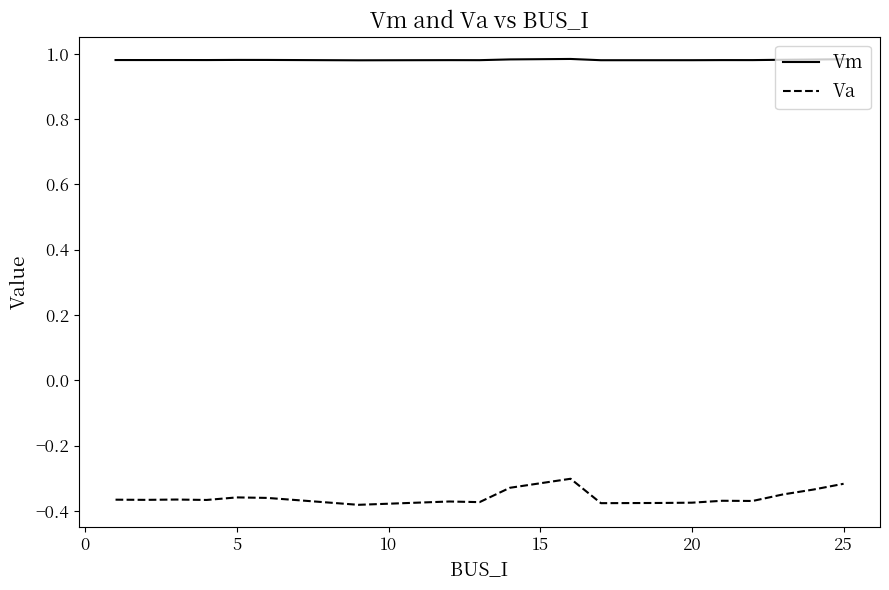

At how many categories does at least one series exceed 0?

20